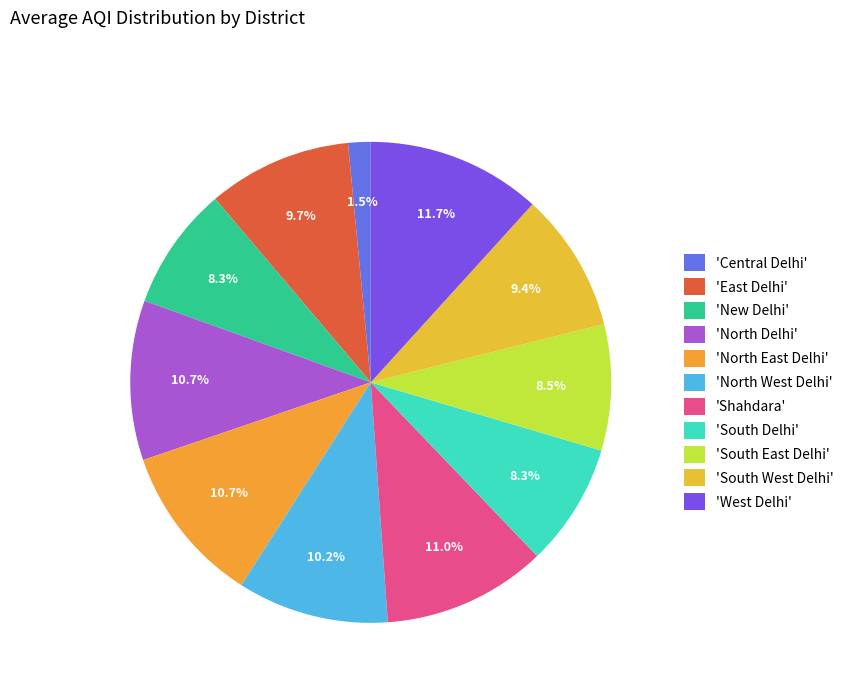

Is there any slice that represents more than half of the pie?

No